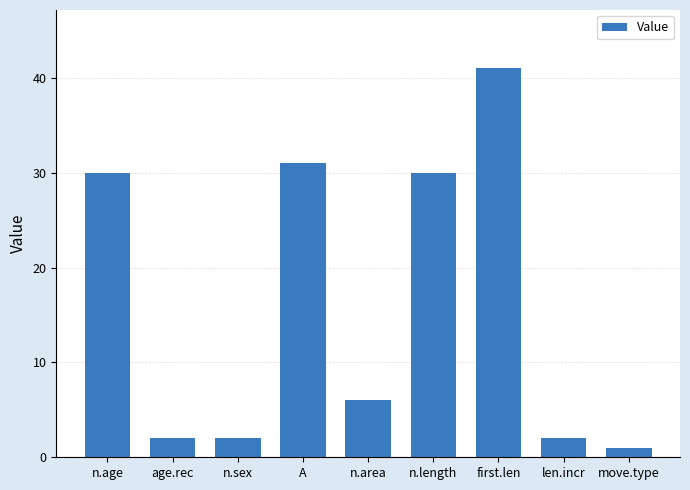

What is the sum of the values at len.incr and n.sex?

4